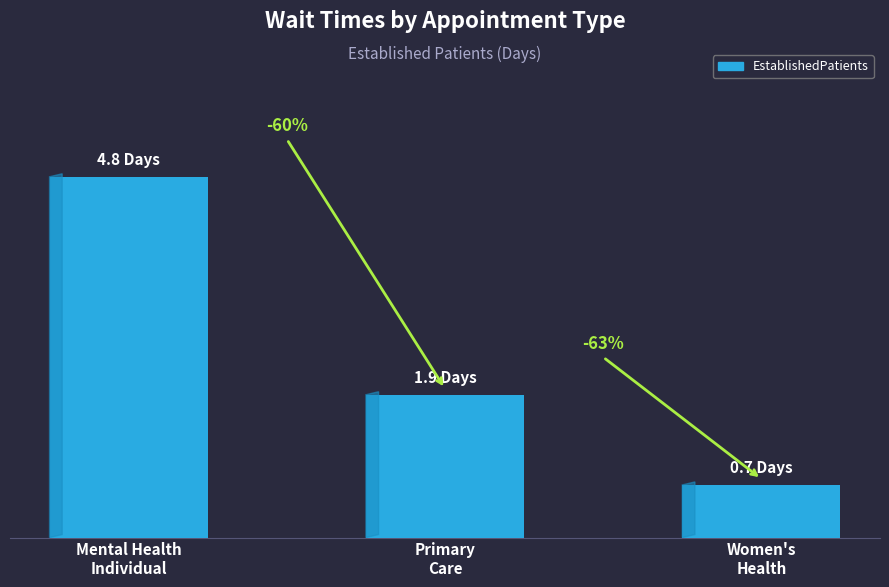

Rank the categories by value from highest to lowest.

Mental Health
Individual, Primary
Care, Women's
Health